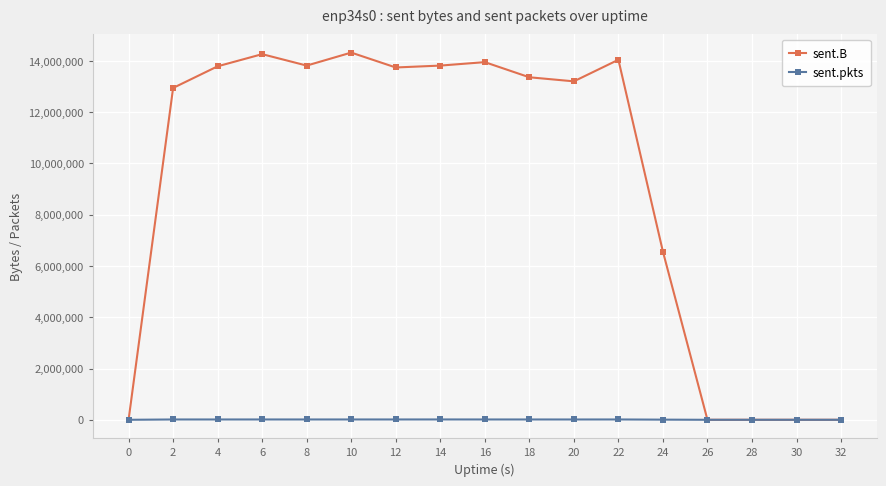

Count the number of data series in this chart.

2